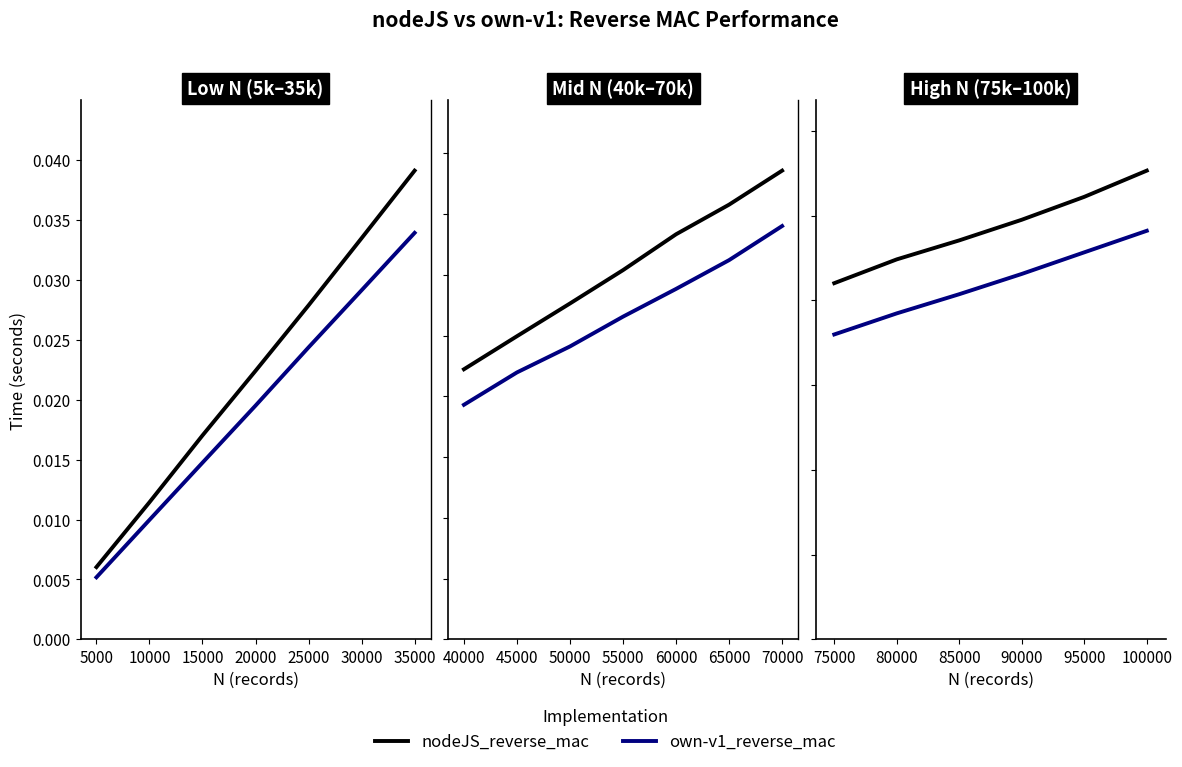

How many lines are shown in the chart?

2